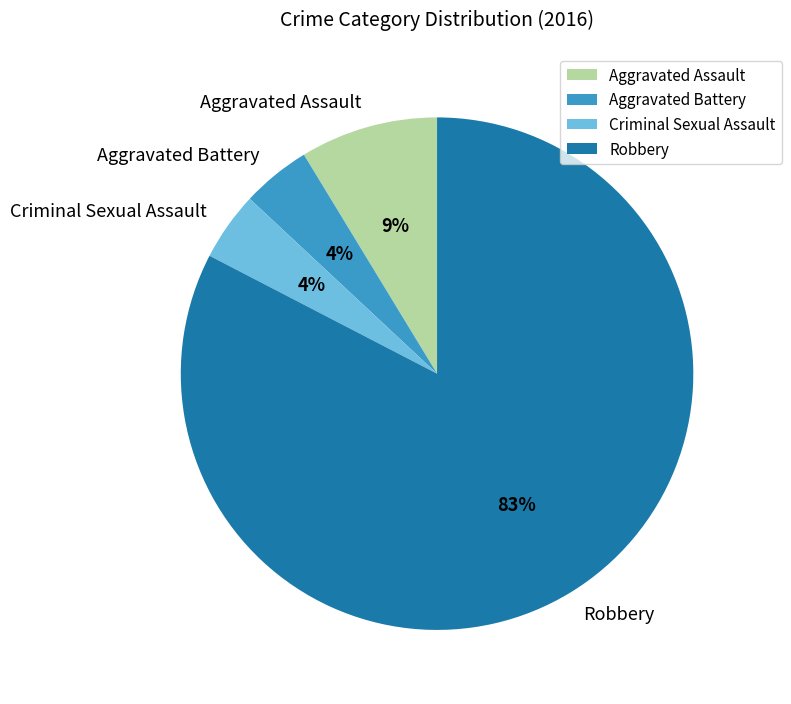

Which has a higher value, Aggravated Assault or Aggravated Battery?

Aggravated Assault